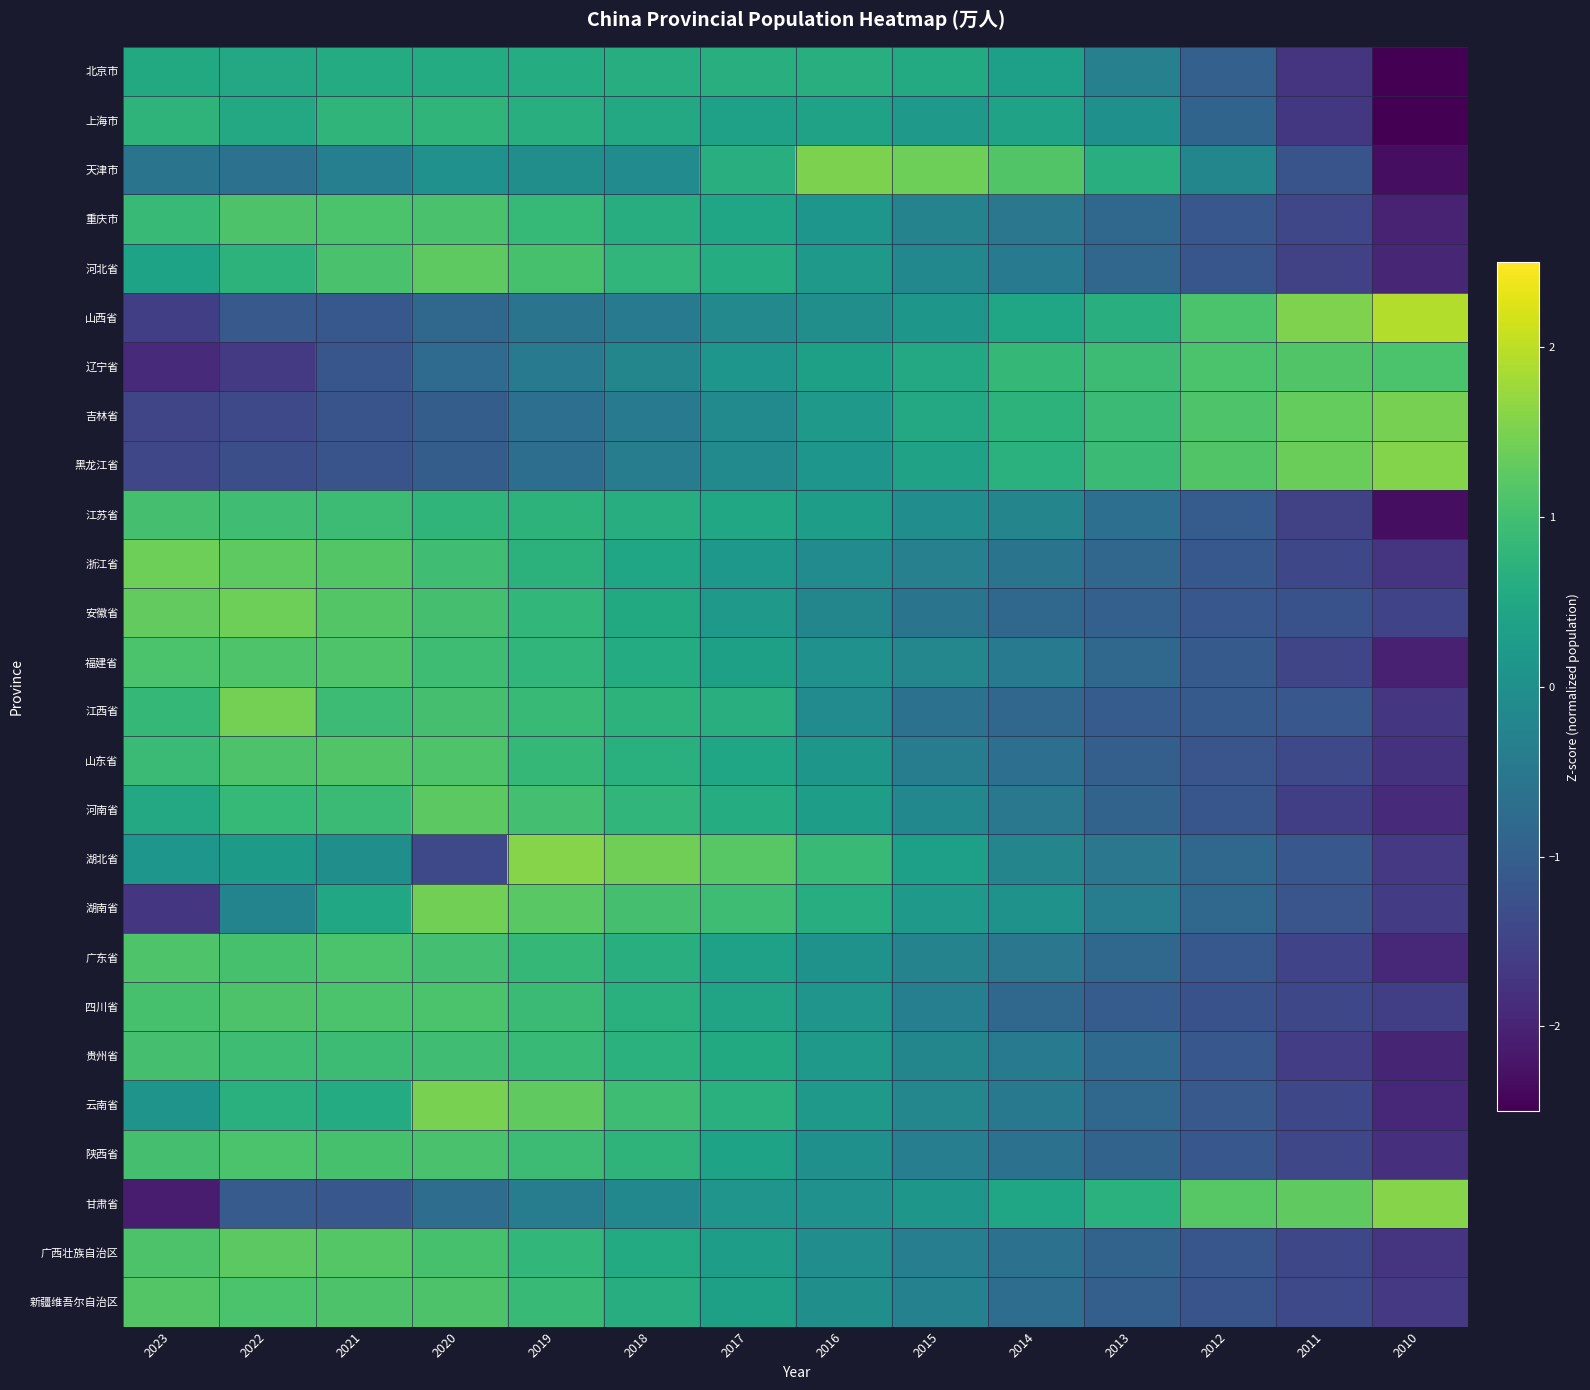

Reading left to right, list all the values displayed in this chart.

北京市: 2023=0.5	2022=0.5	2021=0.6	2020=0.6	2019=0.6	2018=0.6	2017=0.6	2016=0.7	2015=0.6	2014=0.3	2013=-0.3	2012=-1.0	2011=-1.7	2010=-2.6
上海市: 2023=0.7	2022=0.5	2021=0.8	2020=0.8	2019=0.6	2018=0.5	2017=0.4	2016=0.4	2015=0.2	2014=0.4	2013=0.0	2012=-0.9	2011=-1.7	2010=-2.7
天津市: 2023=-0.6	2022=-0.6	2021=-0.3	2020=0.0	2019=-0.0	2018=-0.1	2017=0.6	2016=1.5	2015=1.4	2014=1.1	2013=0.6	2012=-0.2	2011=-1.2	2010=-2.3
重庆市: 2023=0.9	2022=1.1	2021=1.1	2020=1.1	2019=0.9	2018=0.6	2017=0.4	2016=0.1	2015=-0.3	2014=-0.5	2013=-0.8	2012=-1.2	2011=-1.4	2010=-2.0
河北省: 2023=0.4	2022=0.7	2021=1.1	2020=1.3	2019=1.1	2018=0.8	2017=0.6	2016=0.2	2015=-0.2	2014=-0.4	2013=-0.8	2012=-1.2	2011=-1.5	2010=-2.0
山西省: 2023=-1.6	2022=-1.1	2021=-1.1	2020=-0.8	2019=-0.6	2018=-0.4	2017=-0.2	2016=-0.0	2015=0.1	2014=0.4	2013=0.7	2012=1.1	2011=1.5	2010=1.9
辽宁省: 2023=-1.9	2022=-1.6	2021=-1.2	2020=-0.8	2019=-0.4	2018=-0.2	2017=0.1	2016=0.3	2015=0.5	2014=0.8	2013=0.9	2012=1.1	2011=1.1	2010=1.1
吉林省: 2023=-1.5	2022=-1.4	2021=-1.2	2020=-1.0	2019=-0.7	2018=-0.4	2017=-0.1	2016=0.2	2015=0.5	2014=0.7	2013=0.9	2012=1.1	2011=1.3	2010=1.5
黑龙江省: 2023=-1.4	2022=-1.3	2021=-1.2	2020=-1.0	2019=-0.7	2018=-0.4	2017=-0.1	2016=0.1	2015=0.4	2014=0.7	2013=0.9	2012=1.1	2011=1.4	2010=1.6
江苏省: 2023=1.0	2022=1.0	2021=0.9	2020=0.8	2019=0.7	2018=0.6	2017=0.5	2016=0.3	2015=-0.0	2014=-0.2	2013=-0.7	2012=-1.0	2011=-1.5	2010=-2.3
浙江省: 2023=1.4	2022=1.3	2021=1.2	2020=1.0	2019=0.7	2018=0.4	2017=0.2	2016=-0.1	2015=-0.3	2014=-0.6	2013=-0.9	2012=-1.1	2011=-1.4	2010=-1.7
安徽省: 2023=1.3	2022=1.4	2021=1.2	2020=1.0	2019=0.8	2018=0.5	2017=0.2	2016=-0.2	2015=-0.6	2014=-0.8	2013=-1.0	2012=-1.1	2011=-1.2	2010=-1.5
福建省: 2023=1.1	2022=1.1	2021=1.1	2020=0.9	2019=0.8	2018=0.6	2017=0.3	2016=0.0	2015=-0.2	2014=-0.4	2013=-0.8	2012=-1.1	2011=-1.5	2010=-2.0
江西省: 2023=0.8	2022=1.5	2021=0.9	2020=1.0	2019=0.9	2018=0.7	2017=0.6	2016=-0.1	2015=-0.6	2014=-0.8	2013=-1.0	2012=-1.1	2011=-1.1	2010=-1.7
山东省: 2023=0.9	2022=1.1	2021=1.1	2020=1.1	2019=0.8	2018=0.7	2017=0.5	2016=0.2	2015=-0.4	2014=-0.7	2013=-1.0	2012=-1.2	2011=-1.4	2010=-1.8
河南省: 2023=0.5	2022=0.8	2021=0.9	2020=1.2	2019=1.0	2018=0.8	2017=0.6	2016=0.3	2015=-0.2	2014=-0.5	2013=-0.9	2012=-1.2	2011=-1.6	2010=-1.9
湖北省: 2023=0.1	2022=0.2	2021=-0.0	2020=-1.4	2019=1.6	2018=1.4	2017=1.2	2016=0.9	2015=0.3	2014=-0.2	2013=-0.5	2012=-0.8	2011=-1.1	2010=-1.7
湖南省: 2023=-1.7	2022=-0.2	2021=0.5	2020=1.4	2019=1.2	2018=1.0	2017=0.9	2016=0.6	2015=0.2	2014=0.0	2013=-0.4	2012=-0.8	2011=-1.2	2010=-1.6
广东省: 2023=1.1	2022=1.1	2021=1.1	2020=1.0	2019=0.8	2018=0.6	2017=0.4	2016=0.0	2015=-0.3	2014=-0.5	2013=-0.8	2012=-1.1	2011=-1.5	2010=-1.9
四川省: 2023=1.1	2022=1.1	2021=1.1	2020=1.1	2019=0.9	2018=0.7	2017=0.4	2016=0.1	2015=-0.3	2014=-0.8	2013=-1.0	2012=-1.2	2011=-1.4	2010=-1.6
贵州省: 2023=1.0	2022=1.0	2021=0.9	2020=1.0	2019=0.9	2018=0.7	2017=0.5	2016=0.2	2015=-0.2	2014=-0.4	2013=-0.8	2012=-1.1	2011=-1.6	2010=-2.0
云南省: 2023=0.1	2022=0.7	2021=0.6	2020=1.5	2019=1.3	2018=1.0	2017=0.7	2016=0.2	2015=-0.2	2014=-0.5	2013=-0.8	2012=-1.1	2011=-1.4	2010=-1.9
陕西省: 2023=1.0	2022=1.1	2021=1.1	2020=1.1	2019=0.9	2018=0.7	2017=0.4	2016=0.0	2015=-0.4	2014=-0.6	2013=-0.9	2012=-1.1	2011=-1.4	2010=-1.8
甘肃省: 2023=-2.1	2022=-1.1	2021=-1.1	2020=-0.7	2019=-0.4	2018=-0.2	2017=0.1	2016=0.0	2015=0.2	2014=0.5	2013=0.7	2012=1.2	2011=1.3	2010=1.6
广西壮族自治区: 2023=1.1	2022=1.2	2021=1.2	2020=1.1	2019=0.8	2018=0.6	2017=0.3	2016=-0.0	2015=-0.4	2014=-0.6	2013=-0.9	2012=-1.2	2011=-1.4	2010=-1.7
新疆维吾尔自治区: 2023=1.2	2022=1.1	2021=1.1	2020=1.1	2019=0.9	2018=0.6	2017=0.3	2016=-0.0	2015=-0.3	2014=-0.7	2013=-1.0	2012=-1.2	2011=-1.4	2010=-1.7